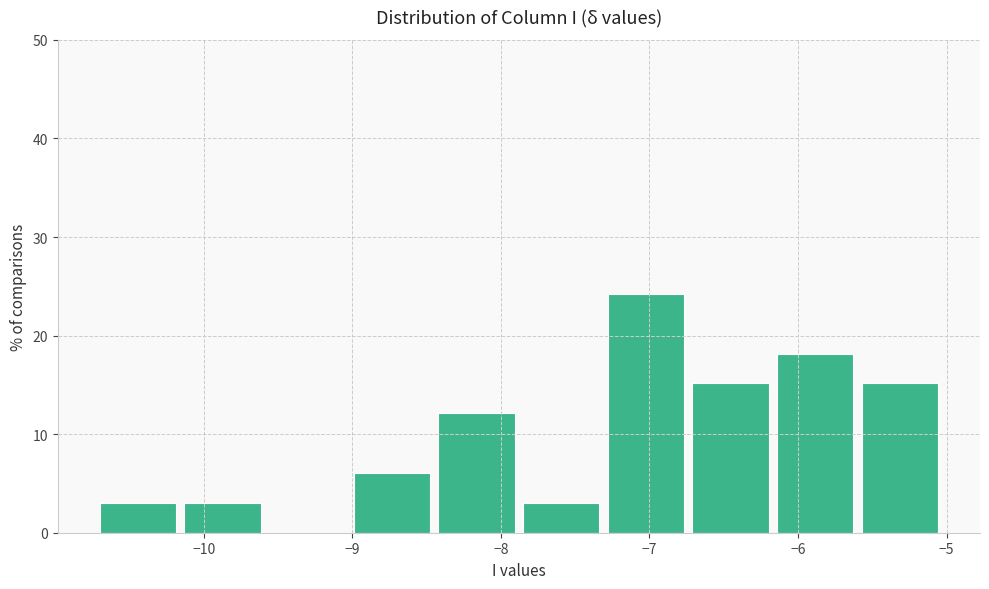

Reading left to right, transcribe this chart: for each bar, give the range it covers on the x-axis and its height. Neither the bar edges nor the heights are printed on the chart, so give them approximately, as read against the axes.

-10.70 to -10.13: 3
-10.13 to -9.56: 3
-9.56 to -8.99: 0
-8.99 to -8.42: 6
-8.42 to -7.85: 12
-7.85 to -7.28: 3
-7.28 to -6.71: 24
-6.71 to -6.14: 15
-6.14 to -5.57: 18
-5.57 to -5.00: 15